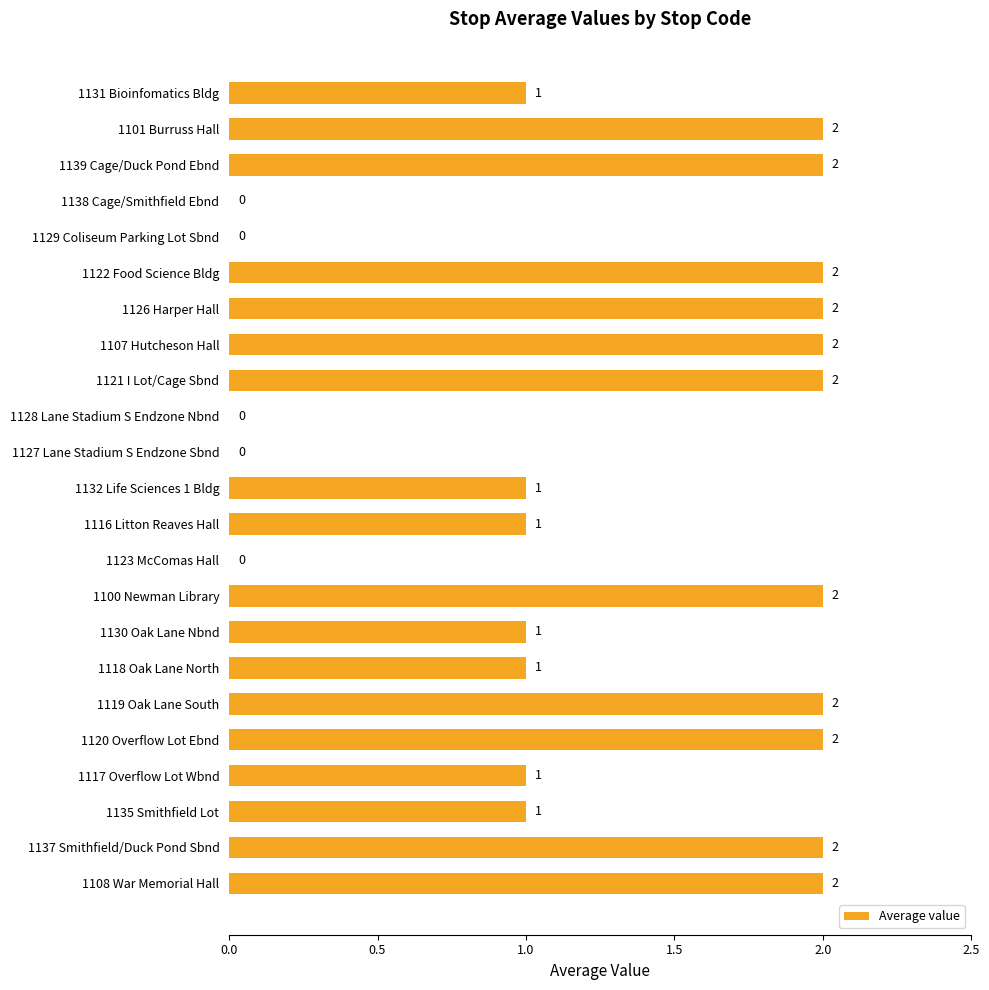

The chart shows a value of 1 at 1119 Oak Lane South. True or false?

False